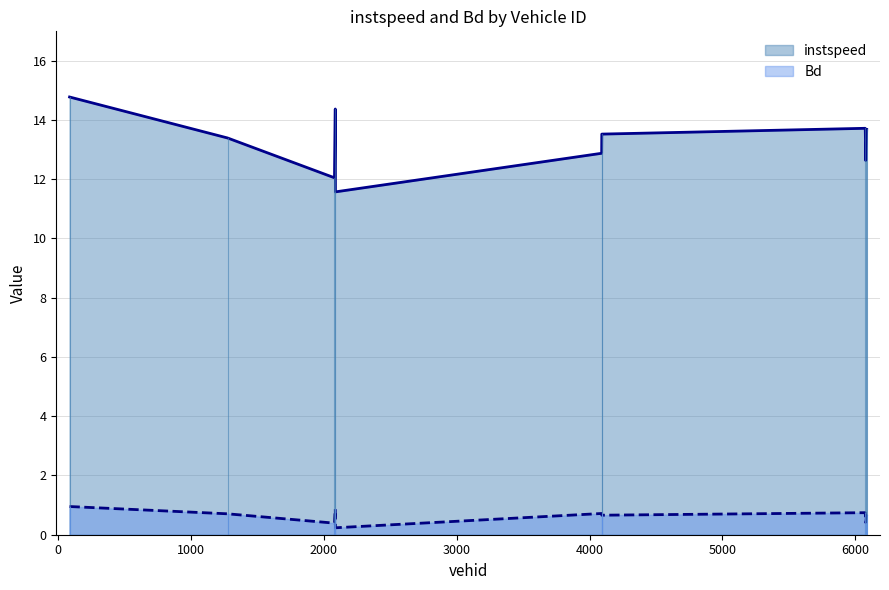

In Bd, how many points are lower than both neighbors (excluding endpoints)?

4